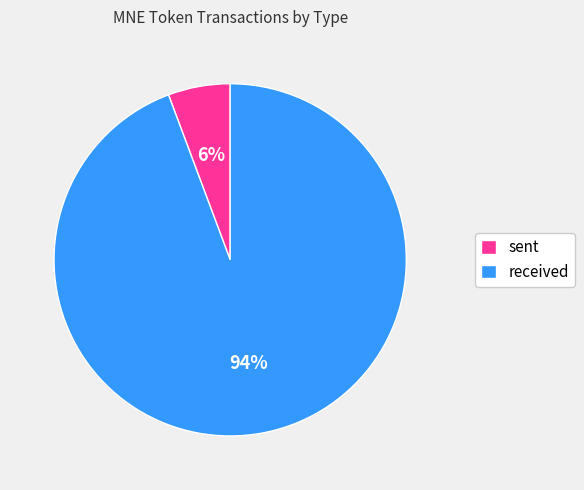

Rank the categories by value from lowest to highest.

sent, received